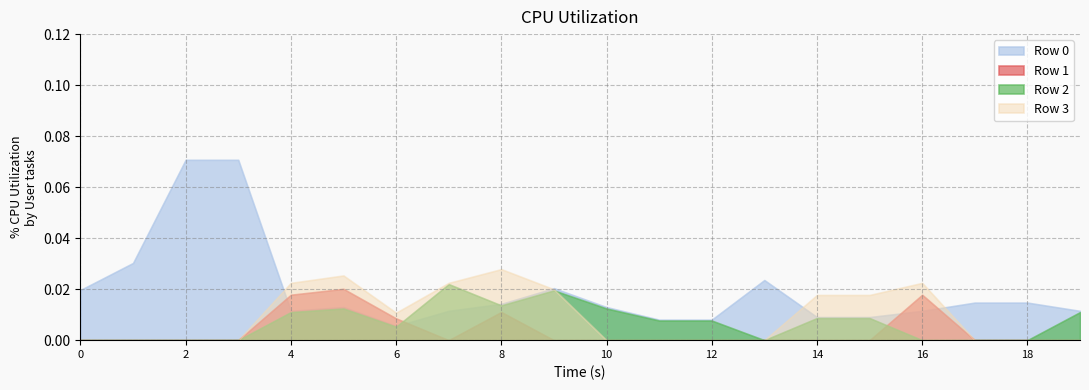

Between which two adjacent categories do Row 2 and Row 0 first intersect?

6 and 7